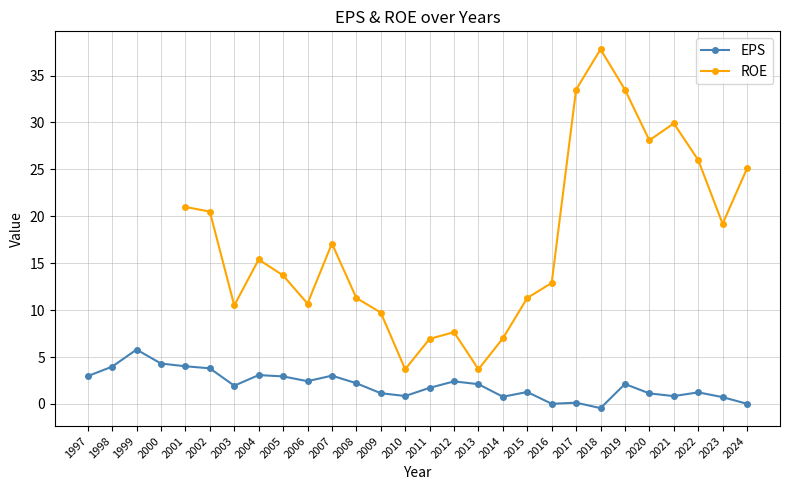

The ROE series shows 5.6 at 2013. True or false?

False